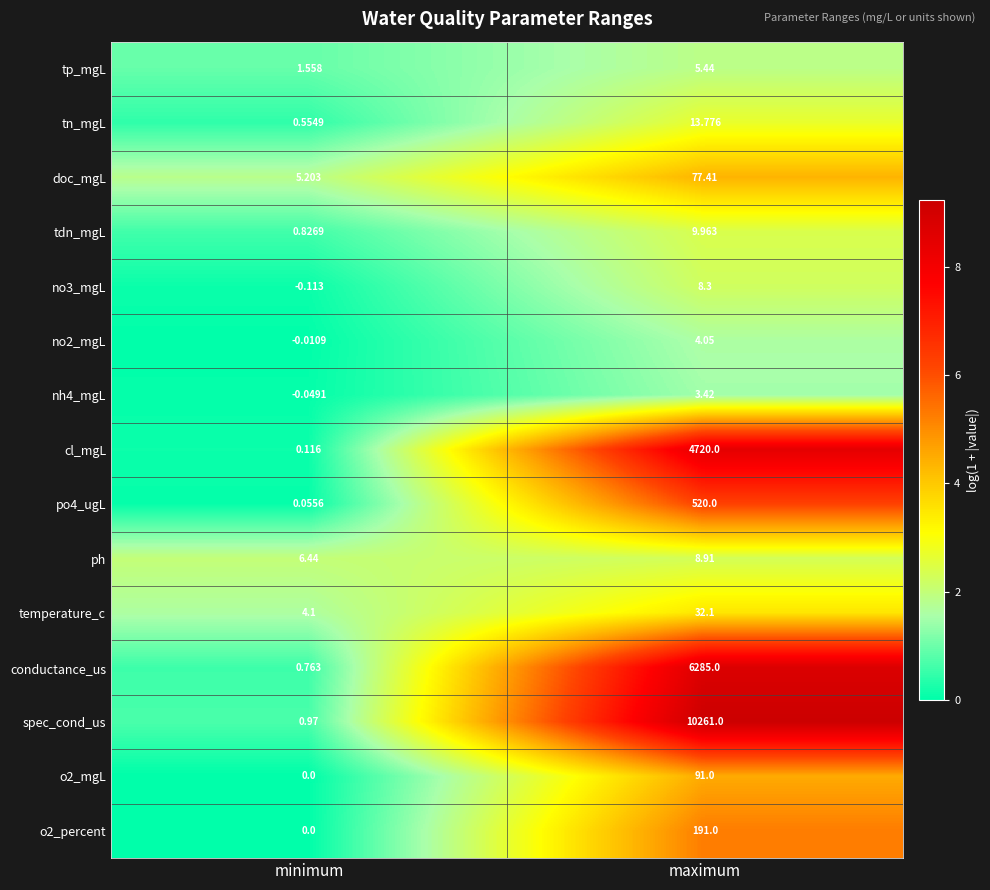

Which series changed the most between minimum and maximum?

spec_cond_us